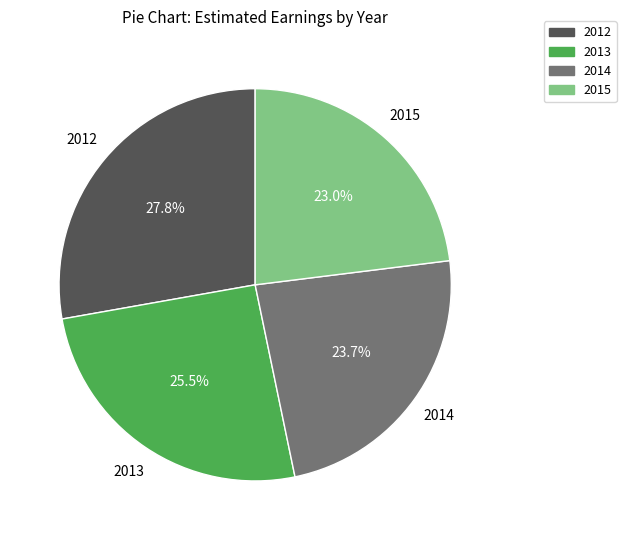

Which category has the smallest portion of the pie?

2015